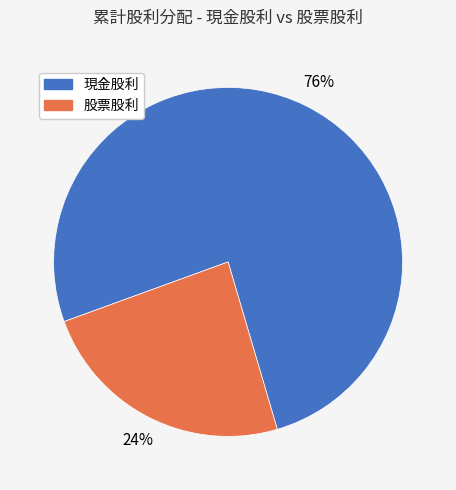

What is the smallest slice in the pie chart?

股票股利